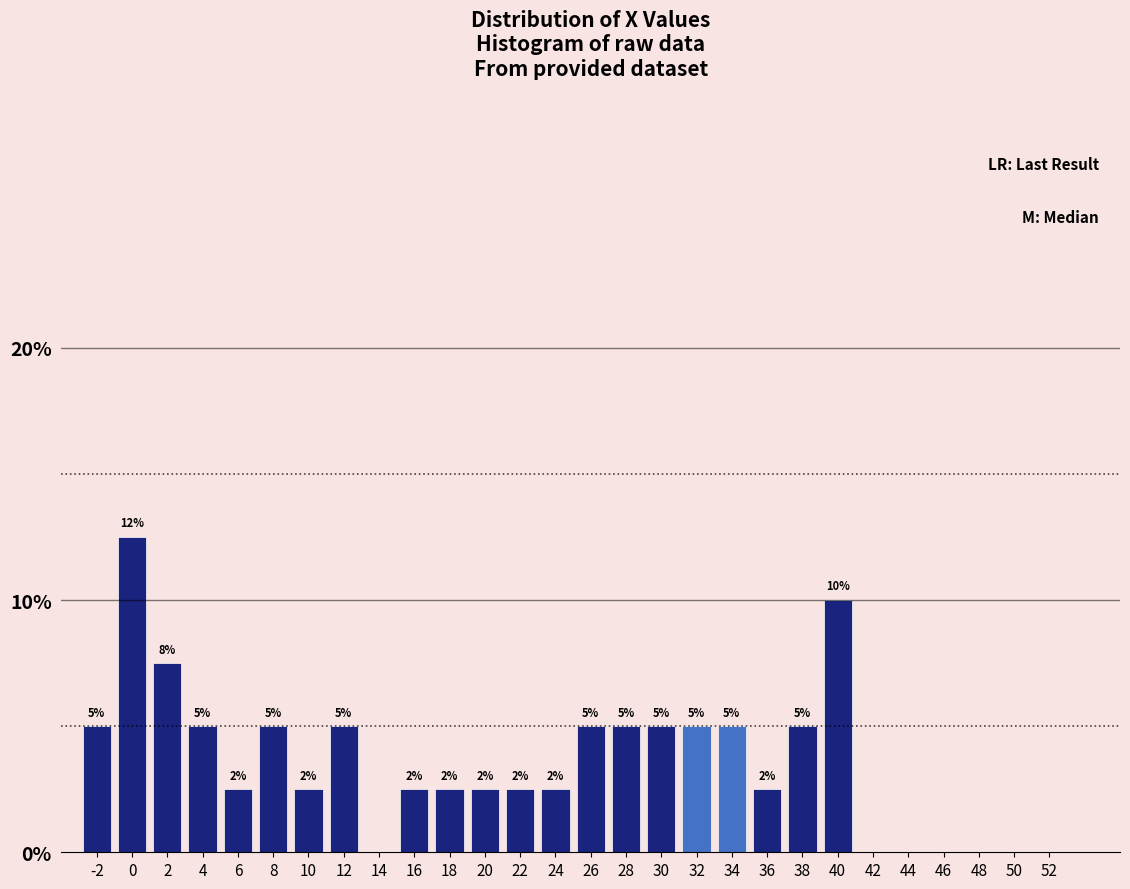

What is the greatest value displayed?

12.5